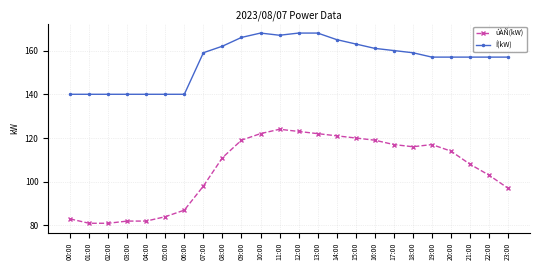

Does the chart display data point markers on the line(s)?

Yes